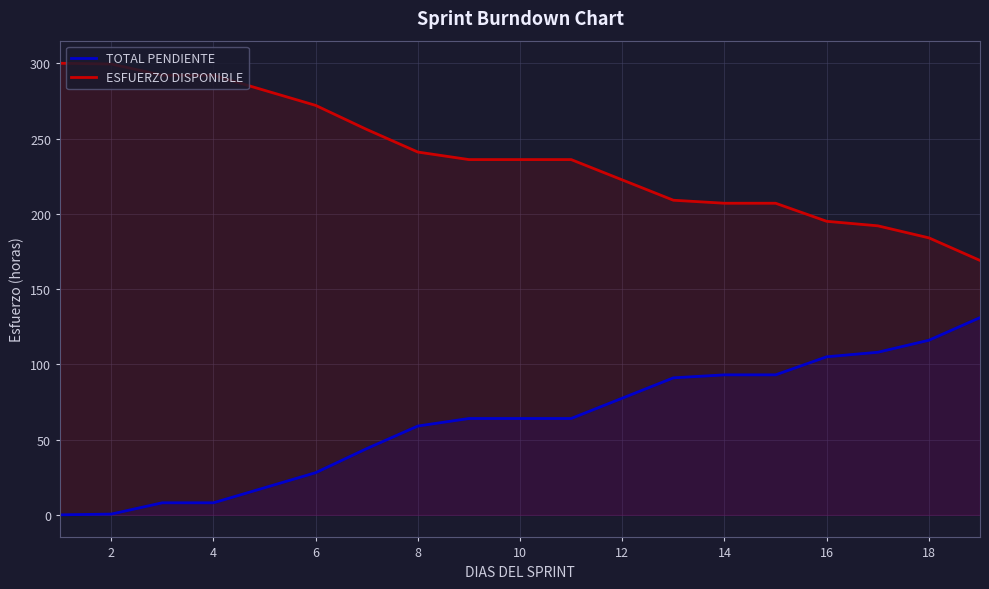

What is the greatest value displayed?

300.0